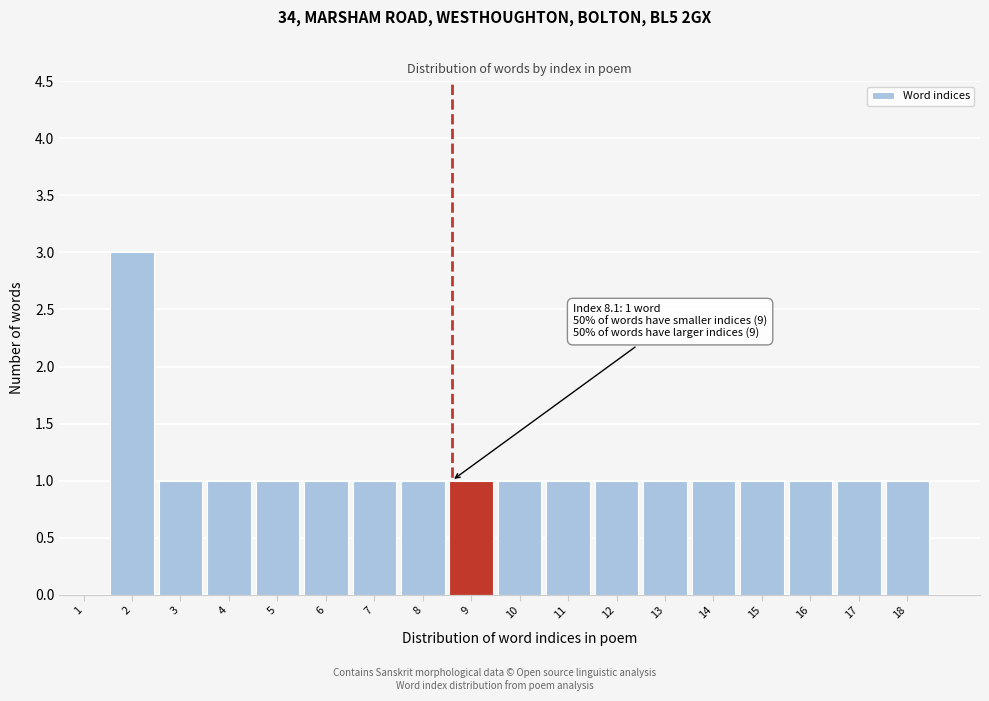

Reading left to right, extract all data points from this chart.

1=0	2=3	3=1	4=1	5=1	6=1	7=1	8=1	9=1	10=1	11=1	12=1	13=1	14=1	15=1	16=1	17=1	18=1